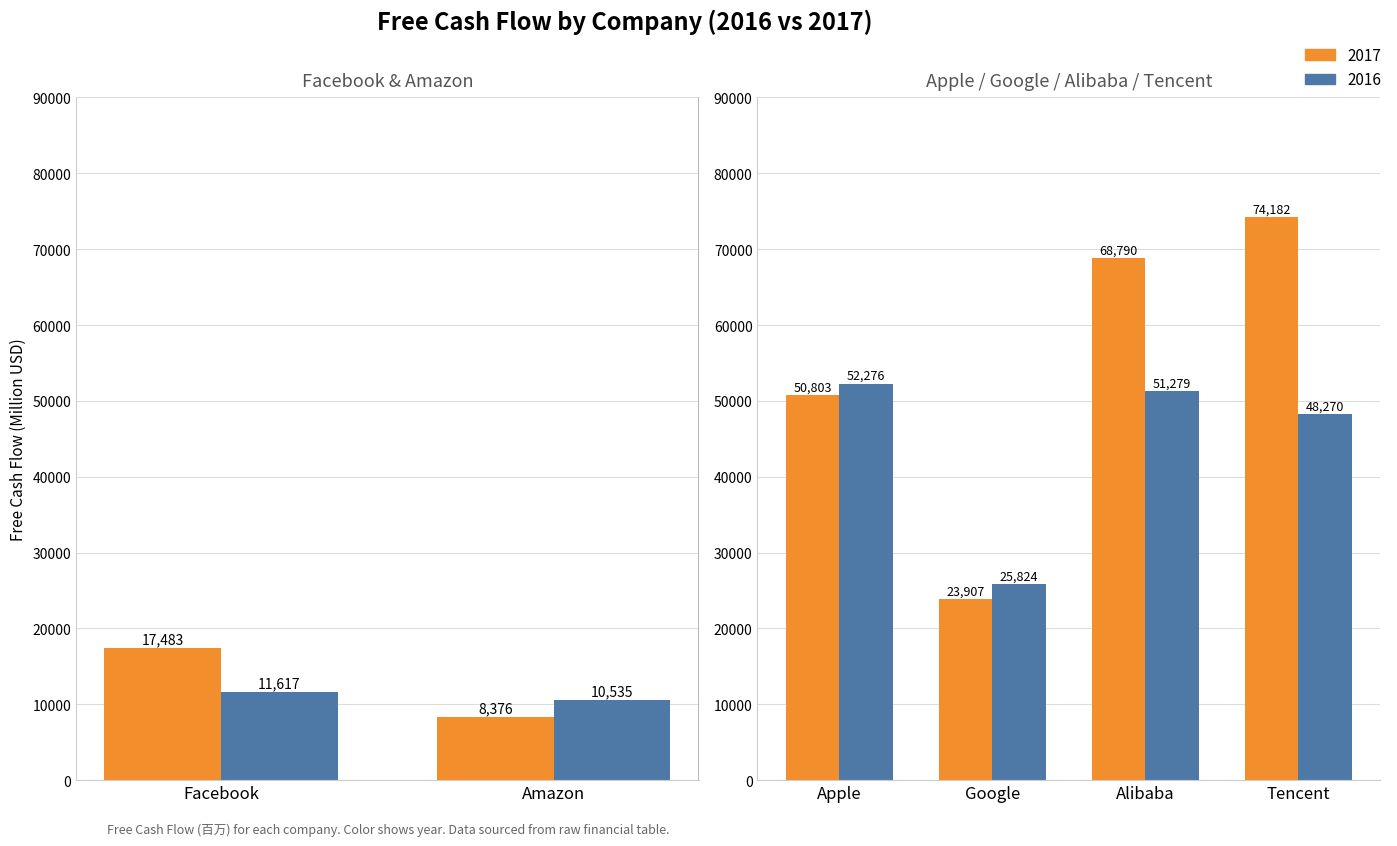

How many bars are there in each group?

2